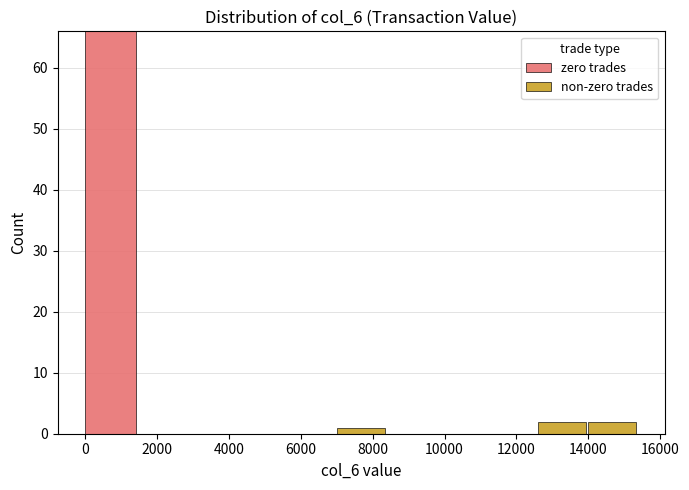

Which range on the x-axis has the tallest stacked bar (by total height)?

0 to 1400